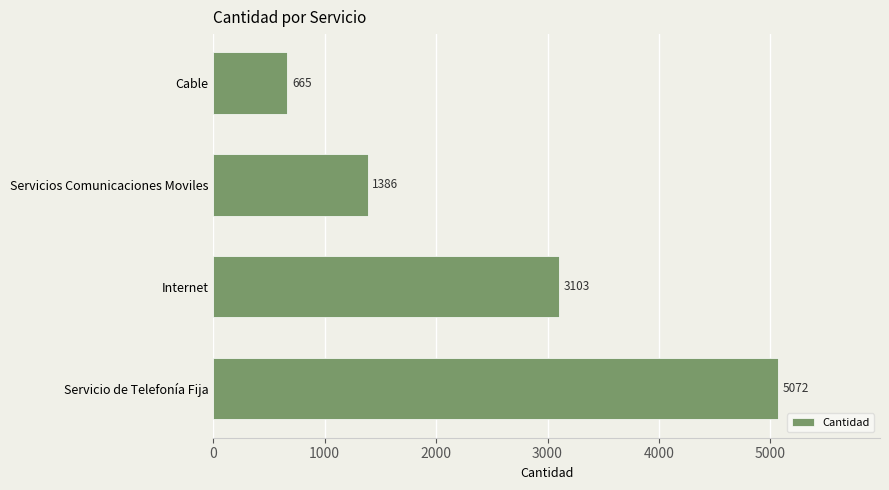

True or false: the data shows 3103 at Internet.

True